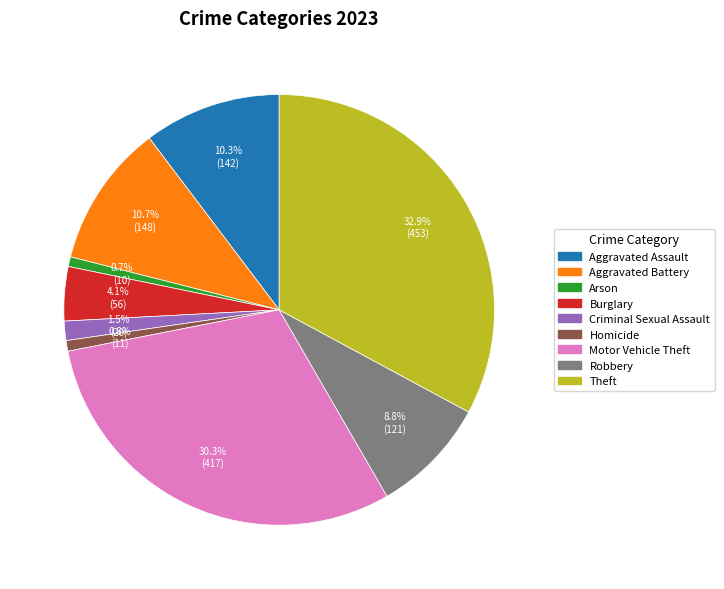

Count the number of slices in the pie.

9